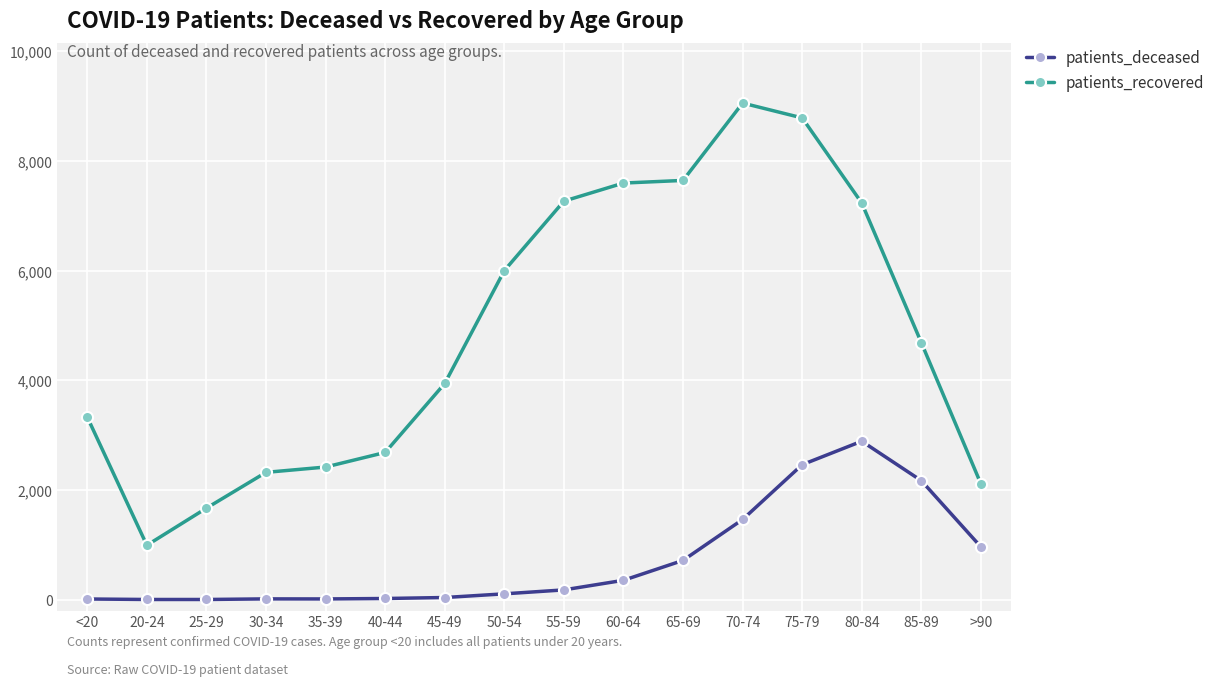

What is the difference between the highest and lowest values at >90?

1149